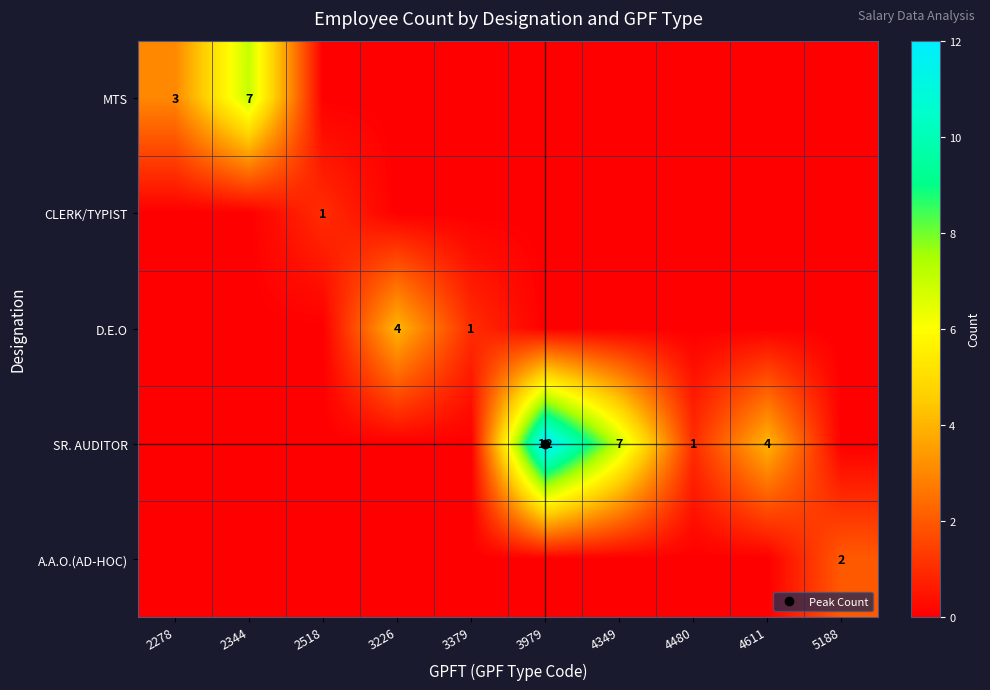

What is the spread (max minus min) of values at 3379?

1